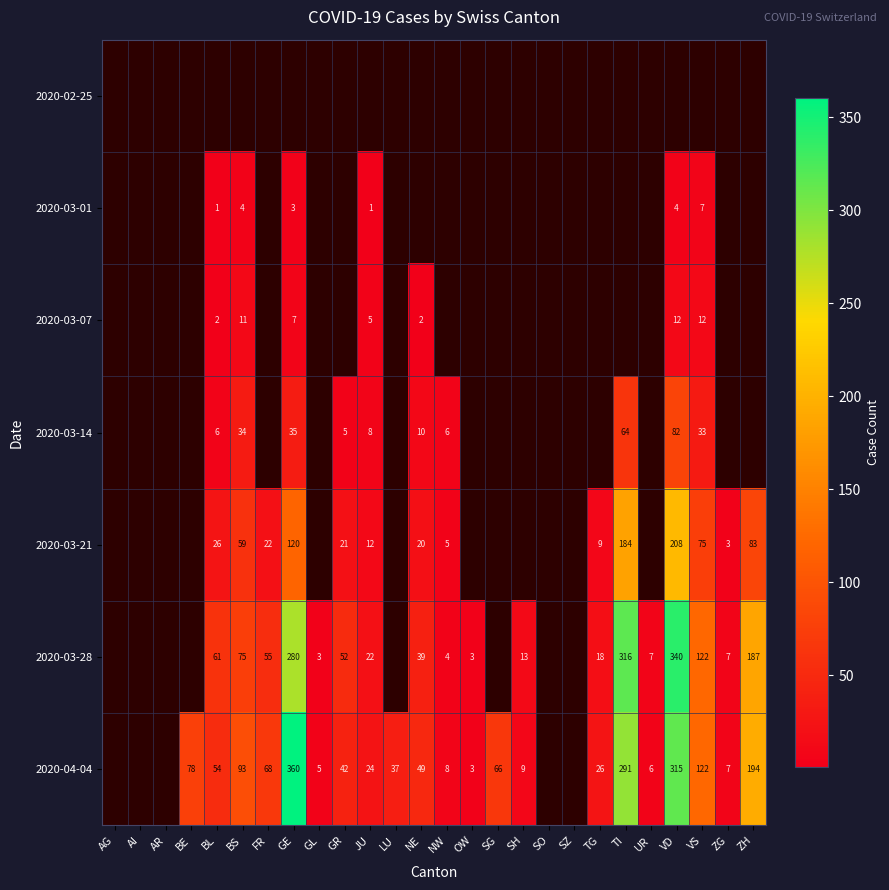

What is the difference between the 2020-03-28 values at GR and ZH?

135